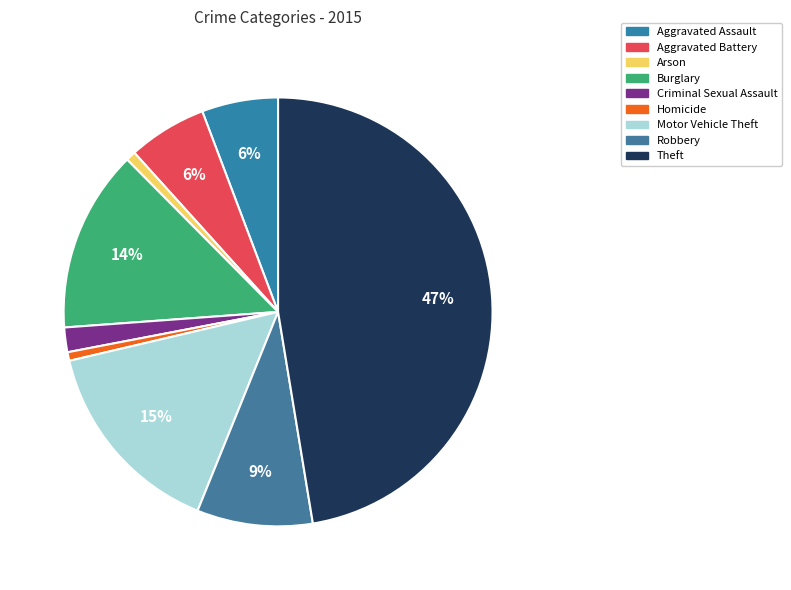

To the nearest percent, what is the average slice percentage?

11%